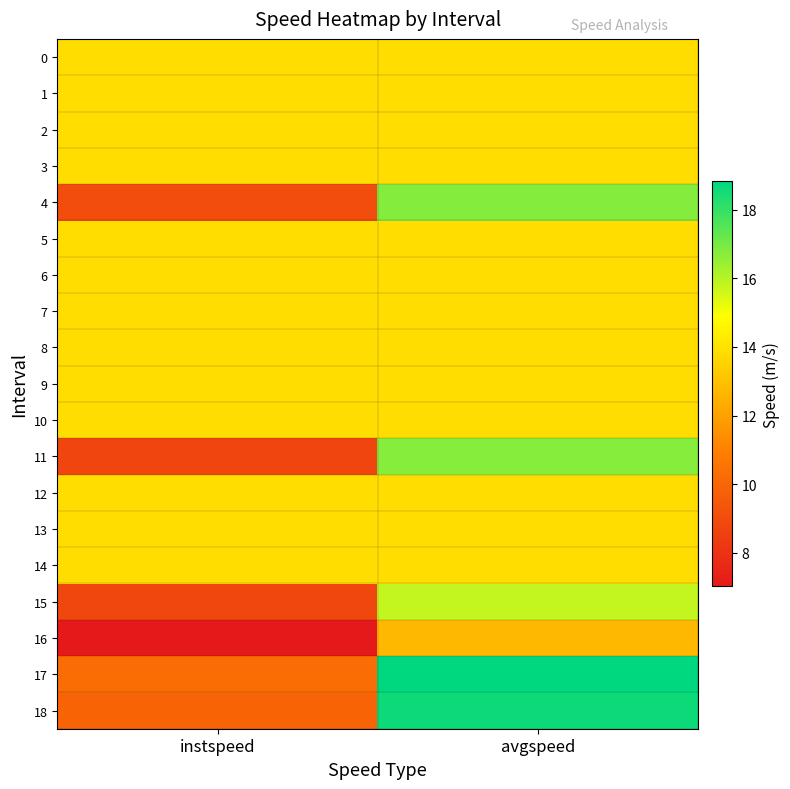

At avgspeed, list the series in order from smallest to largest.

16, 0, 1, 2, 3, 5, 6, 7, 8, 9, 10, 12, 13, 14, 15, 11, 4, 18, 17